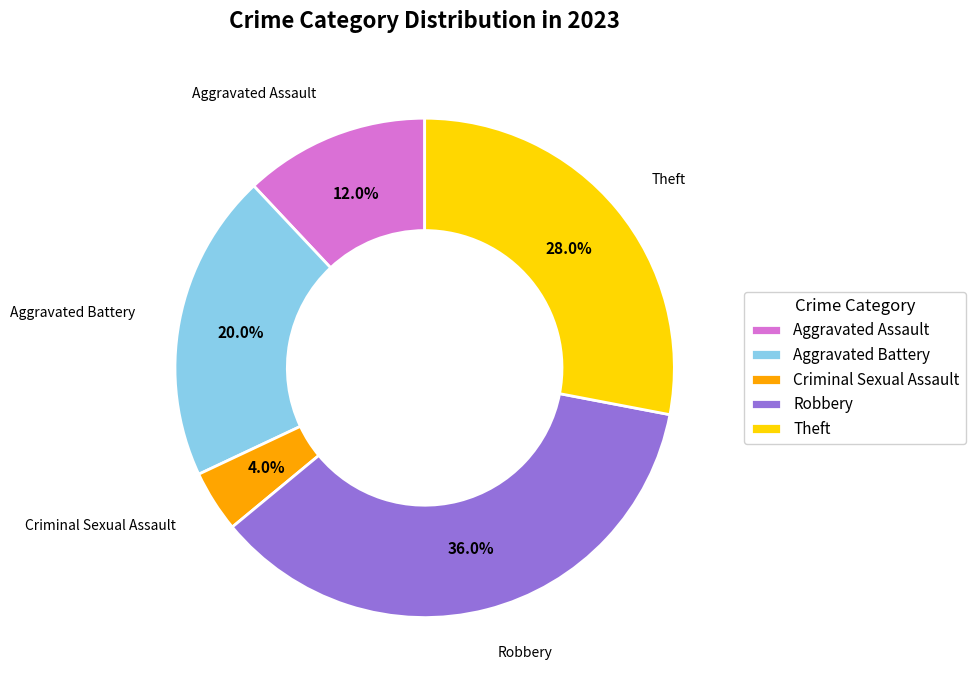

To the nearest percent, what is the average slice percentage?

20%